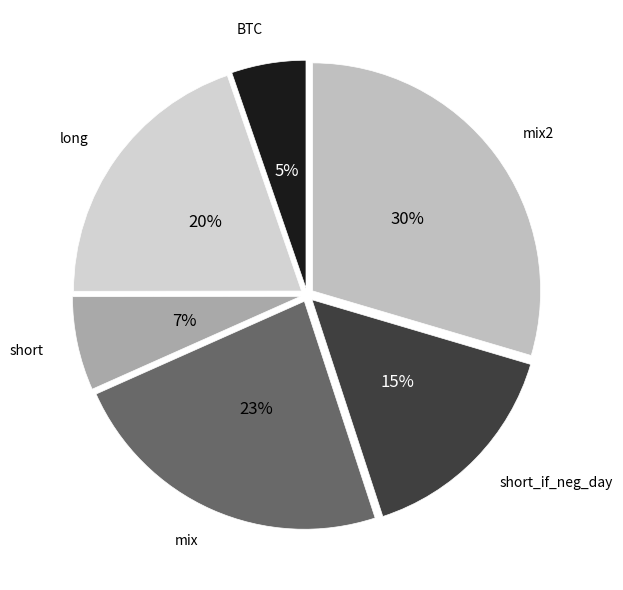

Rank the categories by value from lowest to highest.

BTC, short, short_if_neg_day, long, mix, mix2